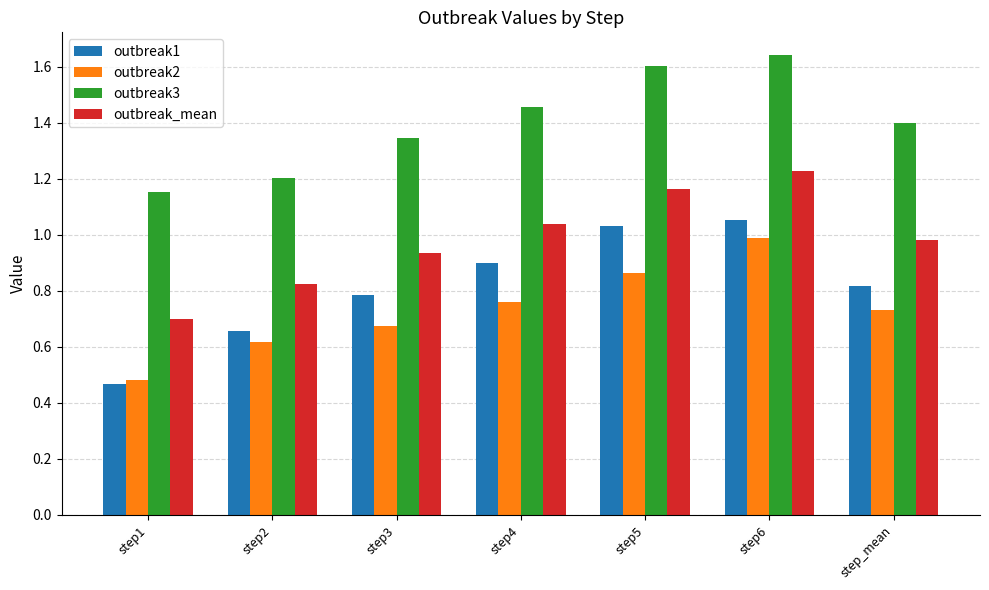

The outbreak3 series shows 1.4 at step_mean. True or false?

True